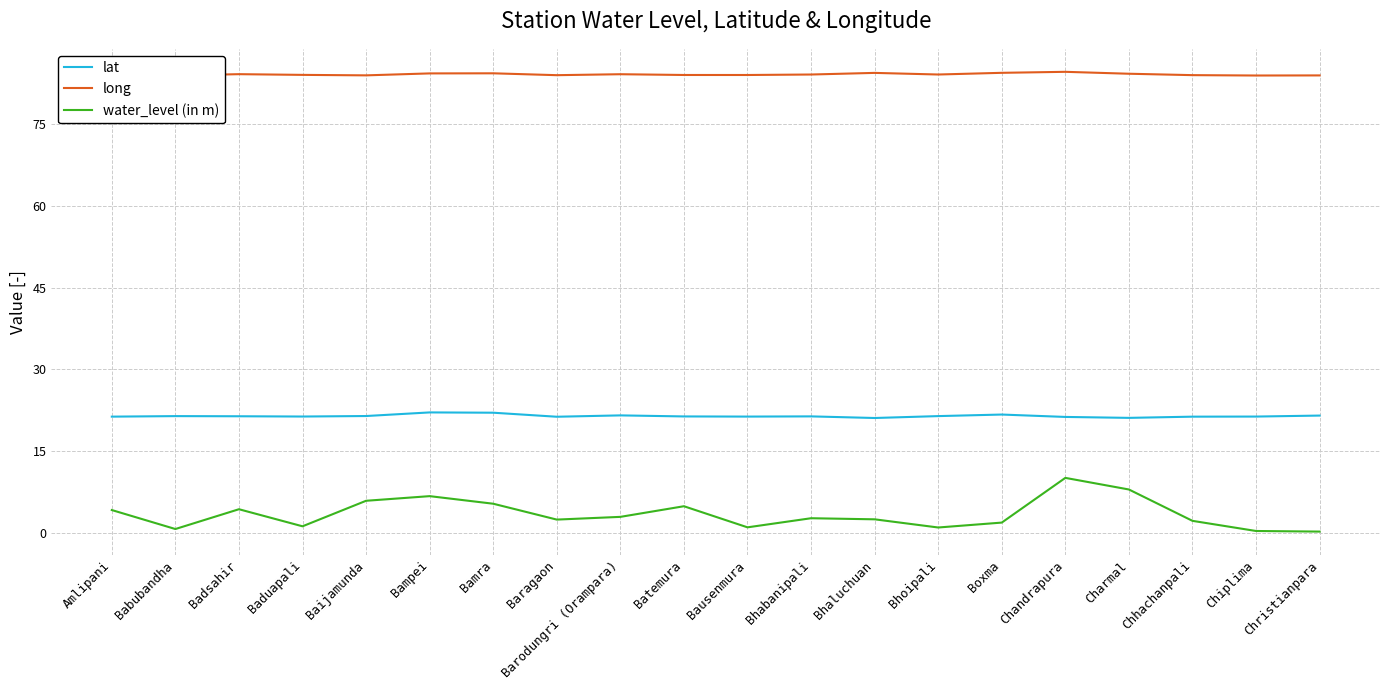

Rank the series by their maximum value, from lowest to highest.

water_level (in m), lat, long